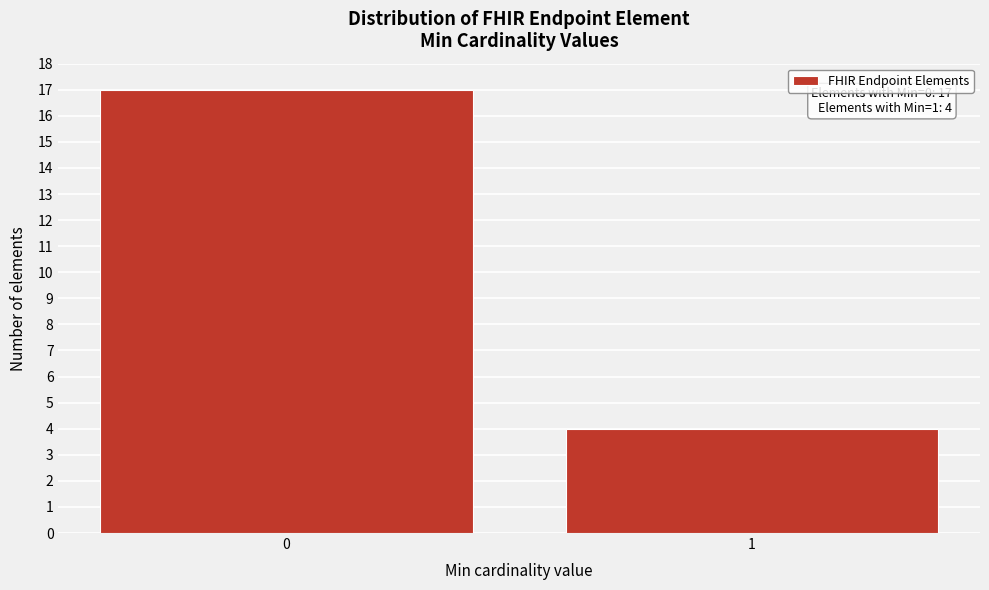

Reading left to right, transcribe all the data shown in this chart.

0=17	1=4